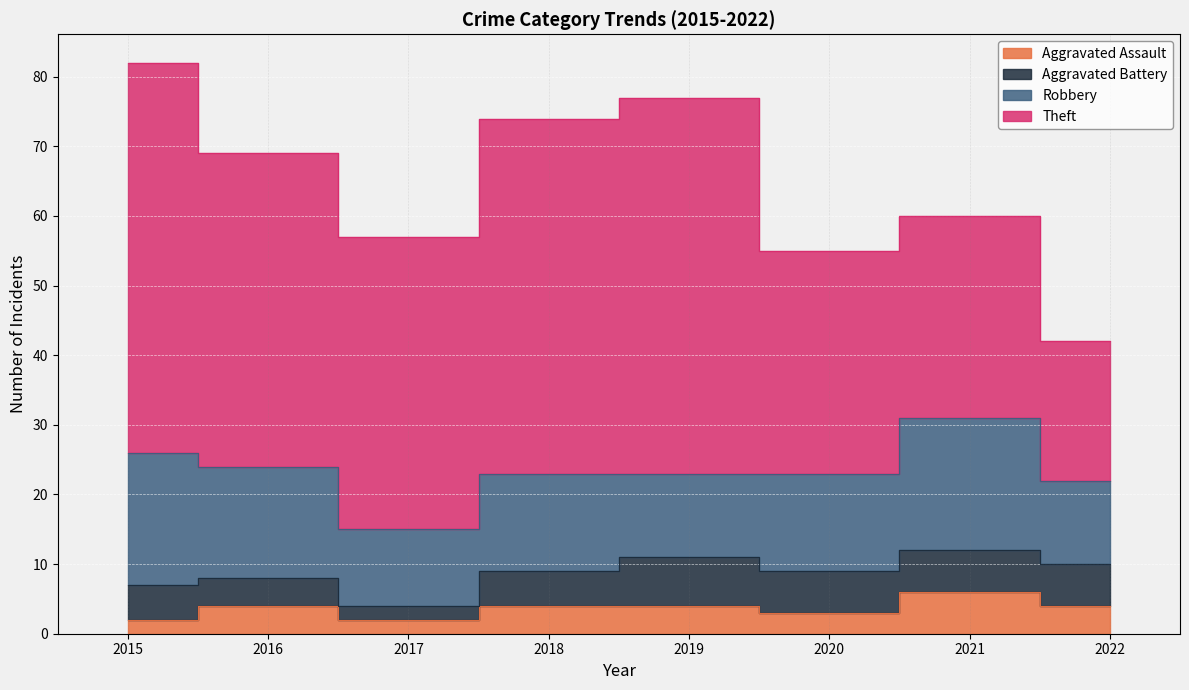

How many Robbery values are between 12 and 19?

7